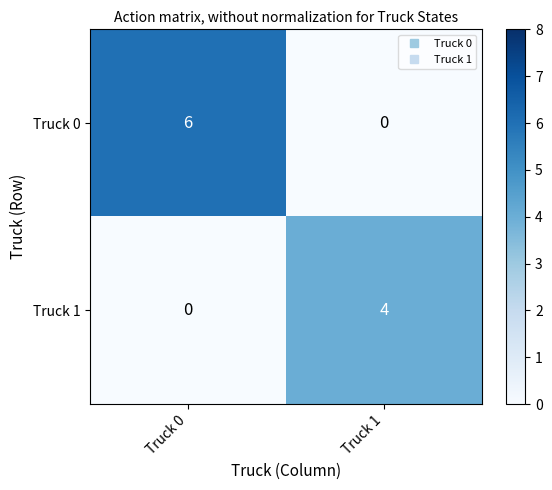

True or false: Truck 1 has a value of 4 at Truck 1.

True